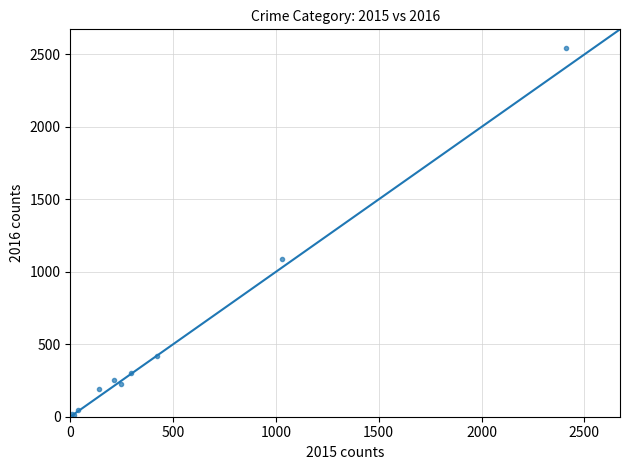

What Y value in the scatter plot is closest to 1278?

1087